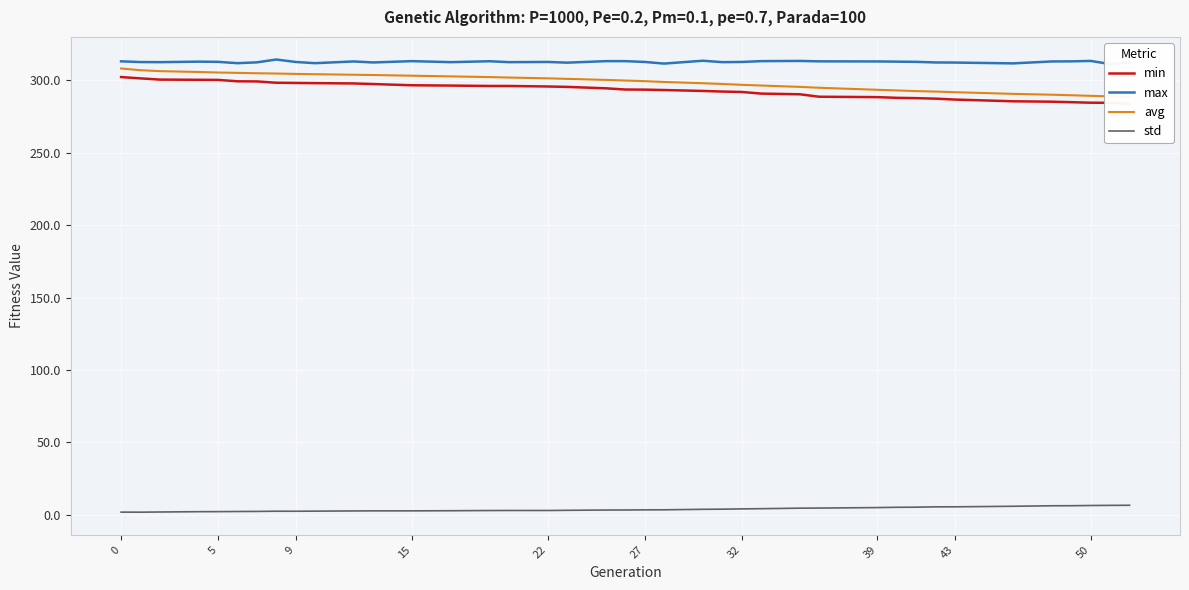

The std series shows 6.4 at 50. True or false?

True